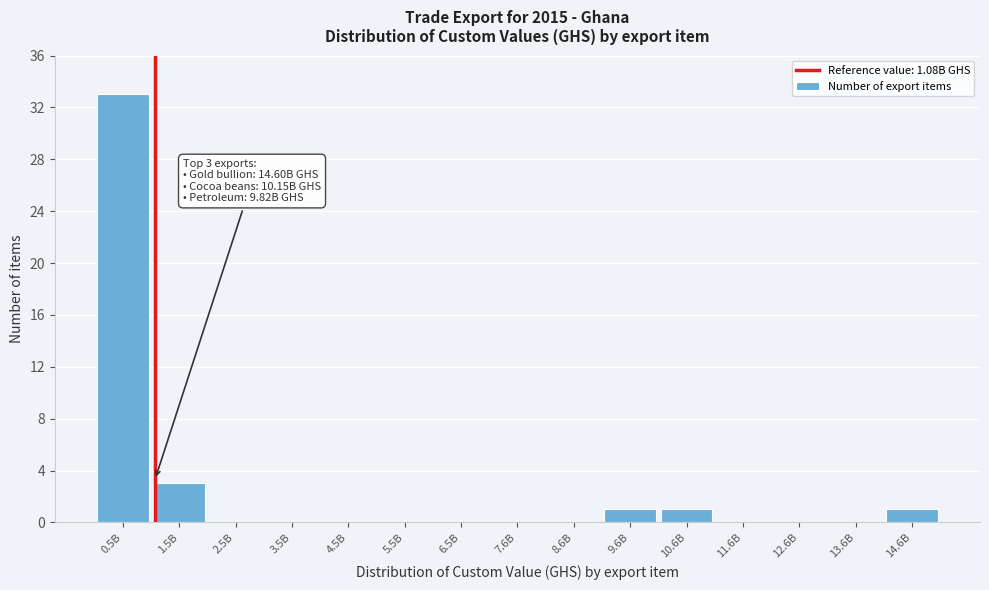

Reading right to left, transcribe all the data shown in this chart.

14.6B=1	13.6B=0	12.6B=0	11.6B=0	10.6B=1	9.6B=1	8.6B=0	7.6B=0	6.5B=0	5.5B=0	4.5B=0	3.5B=0	2.5B=0	1.5B=3	0.5B=33